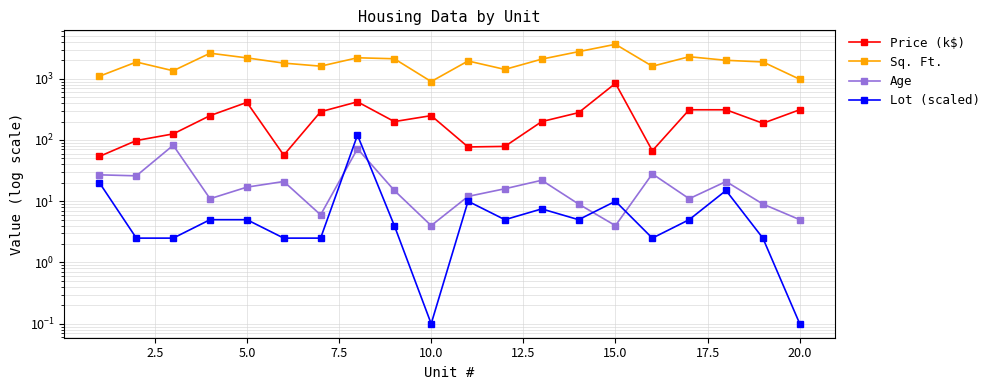

Reading left to right, what are all the values shown in this chart?

Price (k$): 54.0	98.0	125.7	250.0	411.5	56.5	289.5	420.0	199.8	249.9	77.0	78.6	199.8	279.5	842.0	66.7	311.4	311.5	187.5	311.8
Sq. Ft.: 1100.0	1875.0	1350.0	2612.0	2190.0	1800.0	1605.0	2199.0	2120.0	900.0	1950.0	1420.0	2090.0	2770.0	3650.0	1600.0	2288.0	2000.0	1880.0	980.0
Age: 27.0	26.0	82.0	11.0	17.0	21.0	6.0	72.0	15.0	4.0	12.0	16.0	22.0	9.0	4.0	28.0	11.0	21.0	9.0	5.0
Lot (scaled): 20.0	2.5	2.5	5.0	5.0	2.5	2.5	120.0	4.0	0.1	10.0	5.0	7.5	5.0	10.0	2.5	5.0	15.0	2.5	0.1